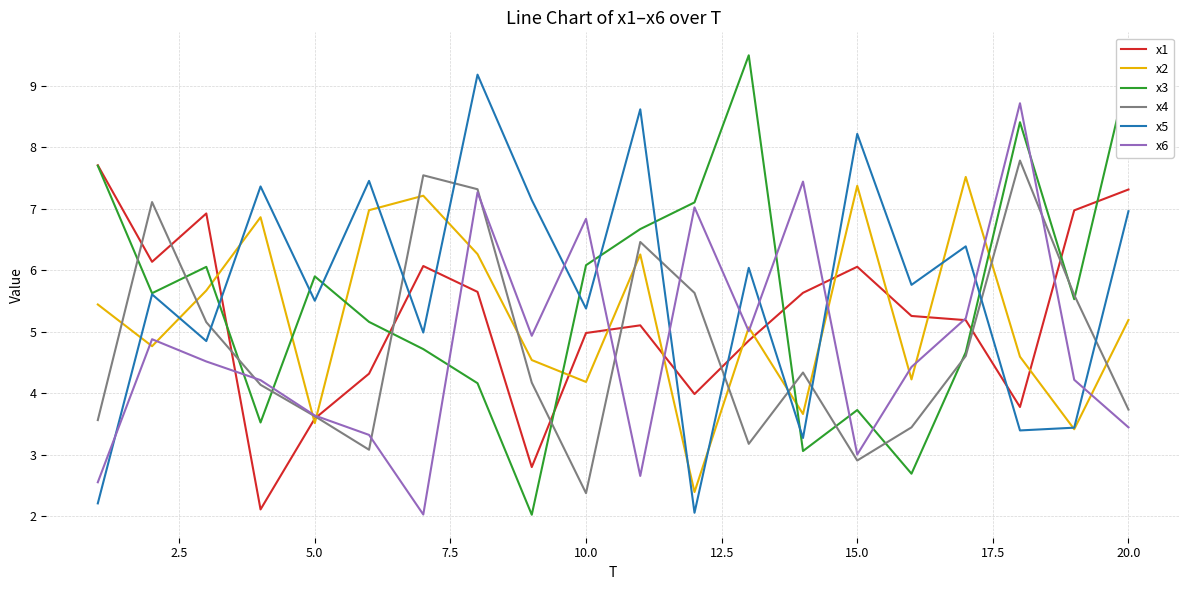

How many lines are shown in the chart?

6